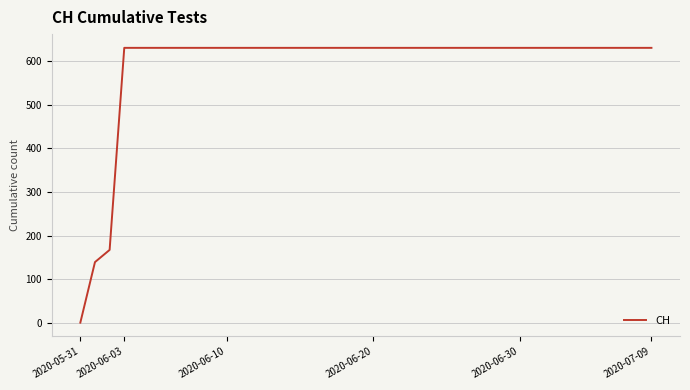

What is the greatest value displayed?

631